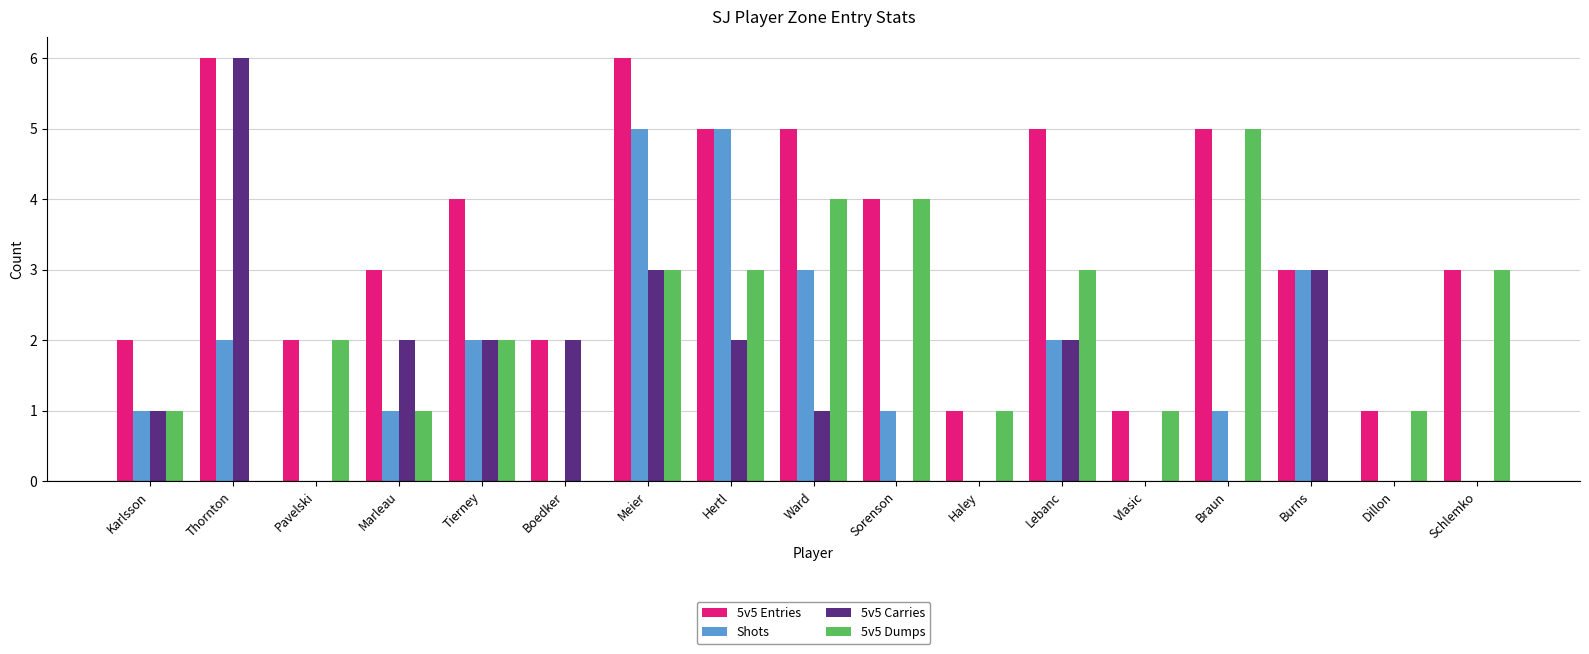

Count the 5v5 Entries values in the range 2 to 5.

12